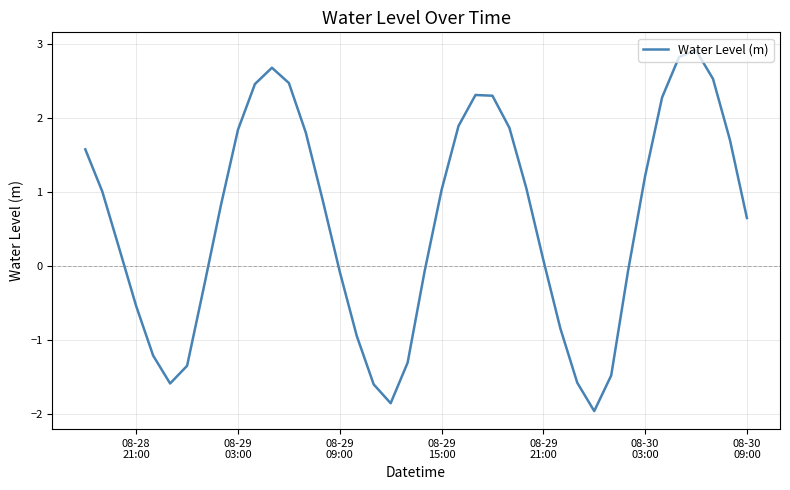

What is the difference between the maximum and minimum values?

4.9